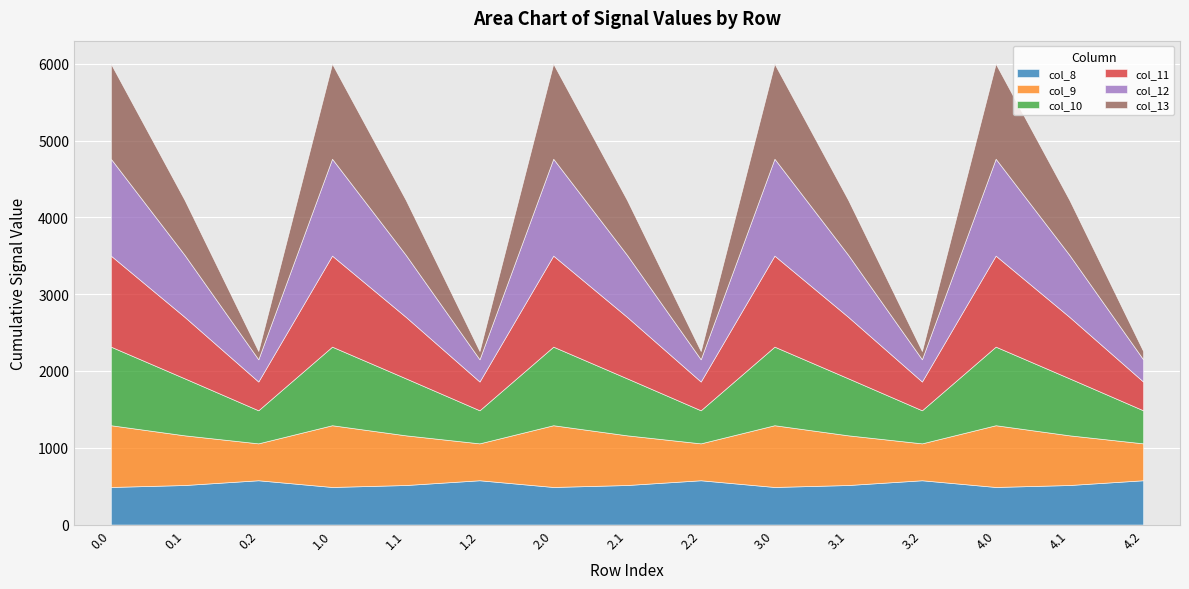

What position from the left is 2.2?

9